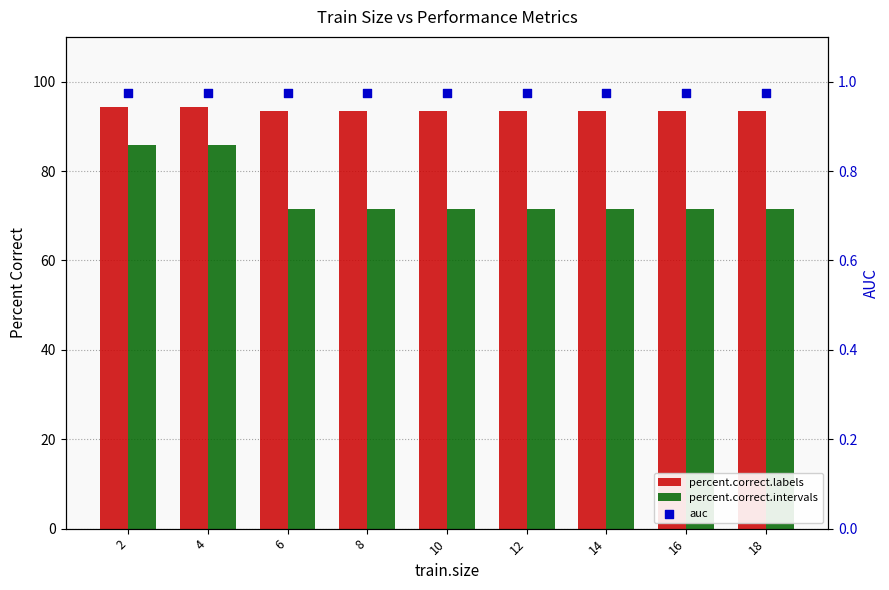

Which series reaches the maximum Y coordinate?

percent.correct.labels